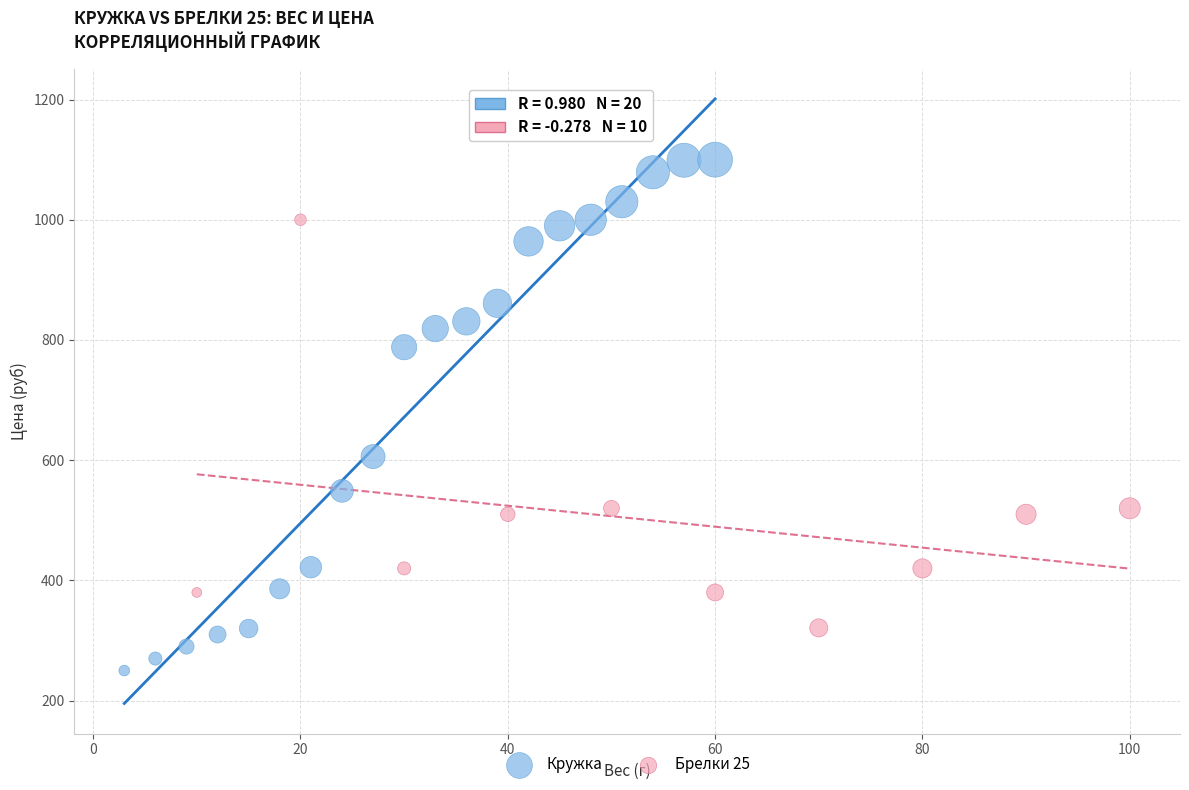

Which series contains the lowest Y value?

Кружка